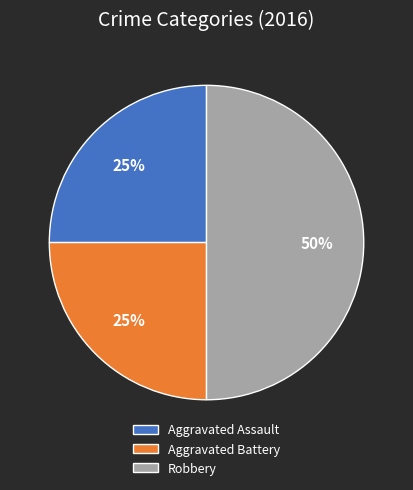

Which has a higher value, Aggravated Assault or Robbery?

Robbery